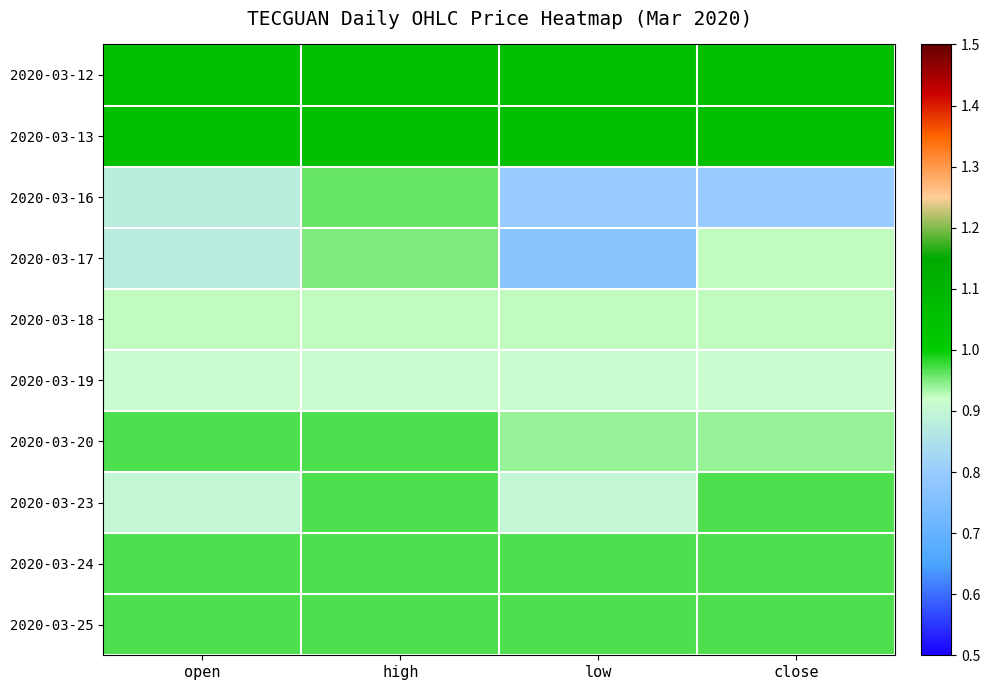

What is the greatest value displayed?

1.1